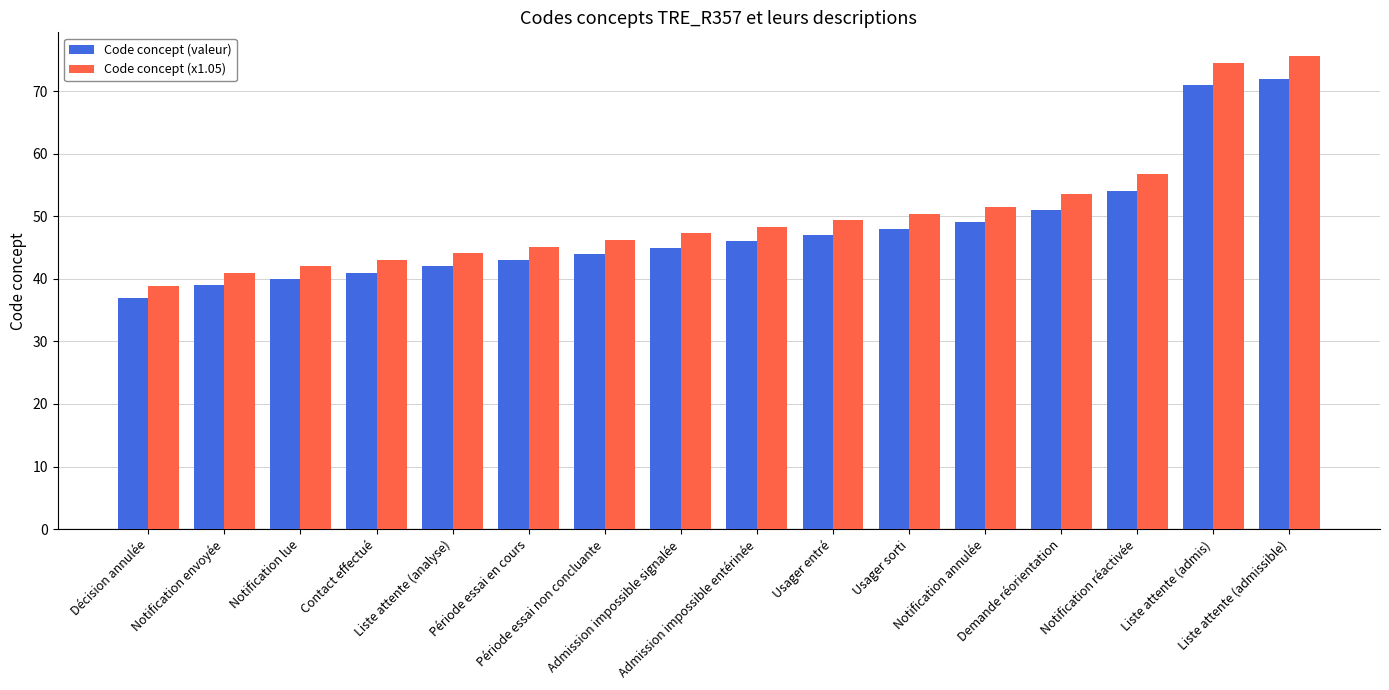

Rank the series at Liste attente (admis) from highest to lowest value.

Code concept (x1.05), Code concept (valeur)